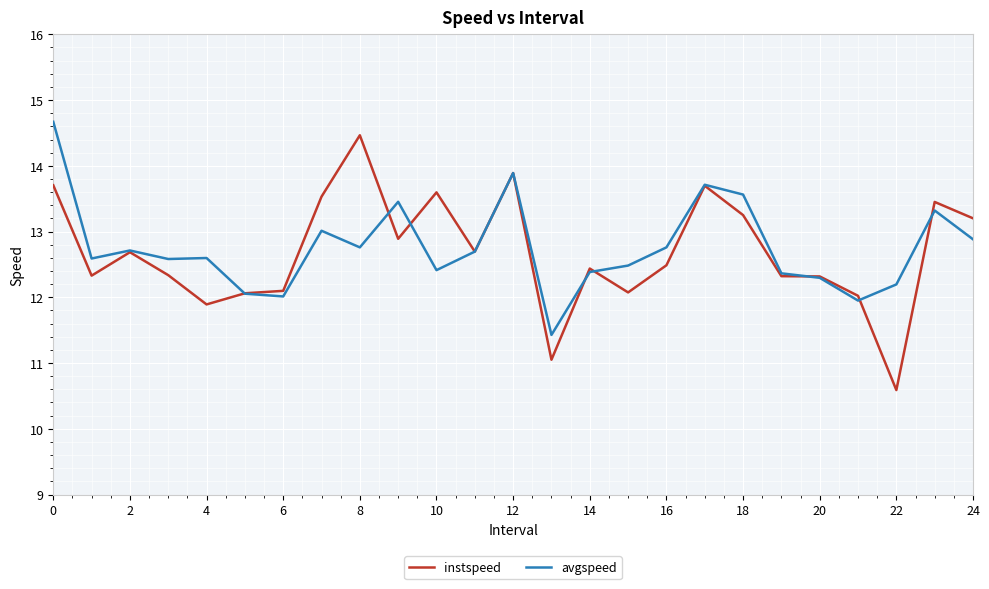

What is the smallest value displayed?

10.6